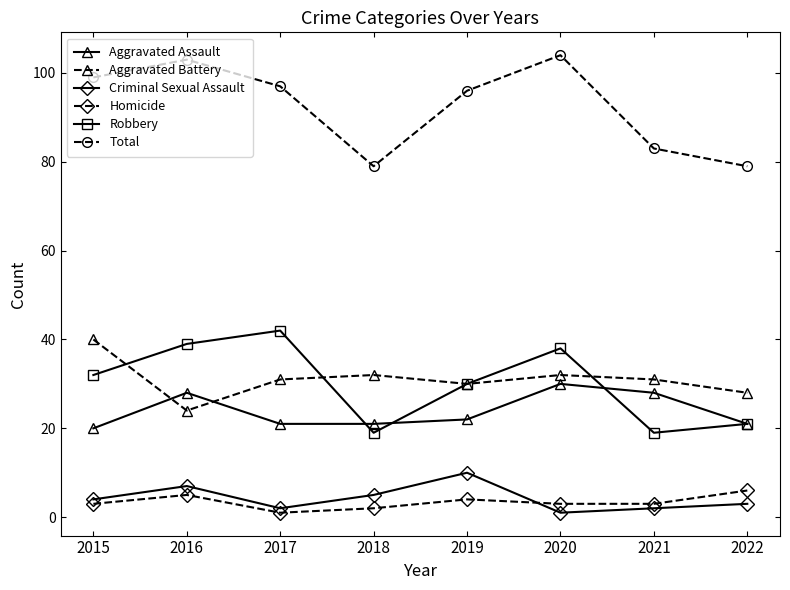

At which category does Robbery reach its first local valley?

2018